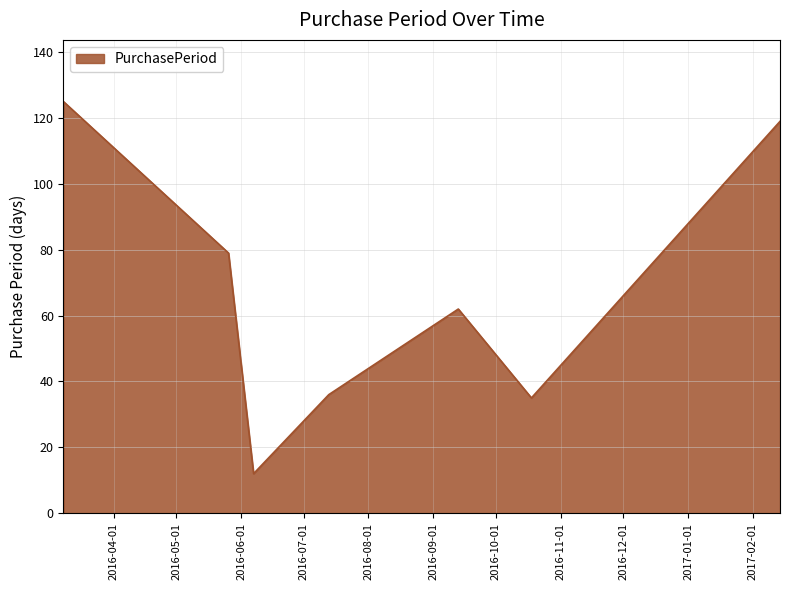

What is the smallest value displayed?

12